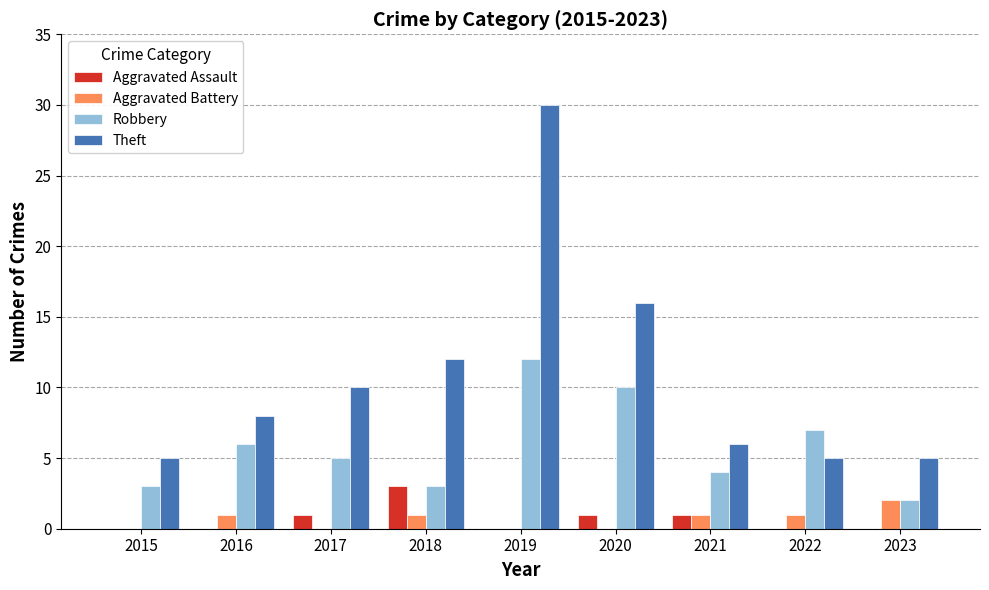

How many series are shown in this chart?

4